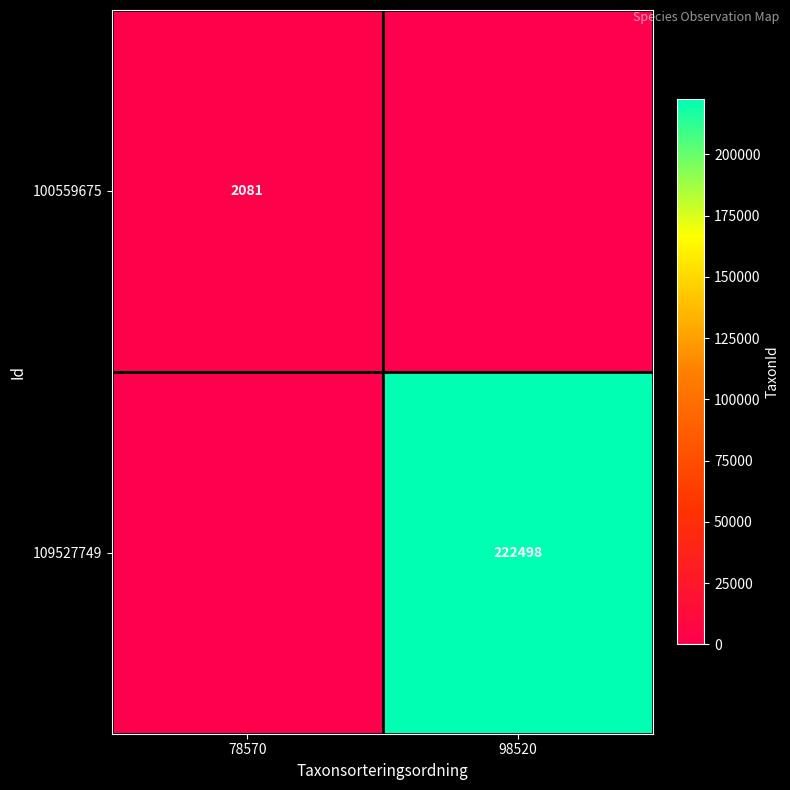

Is the value of 109527749 at 98520 greater than the value of 100559675 at 78570?

Yes